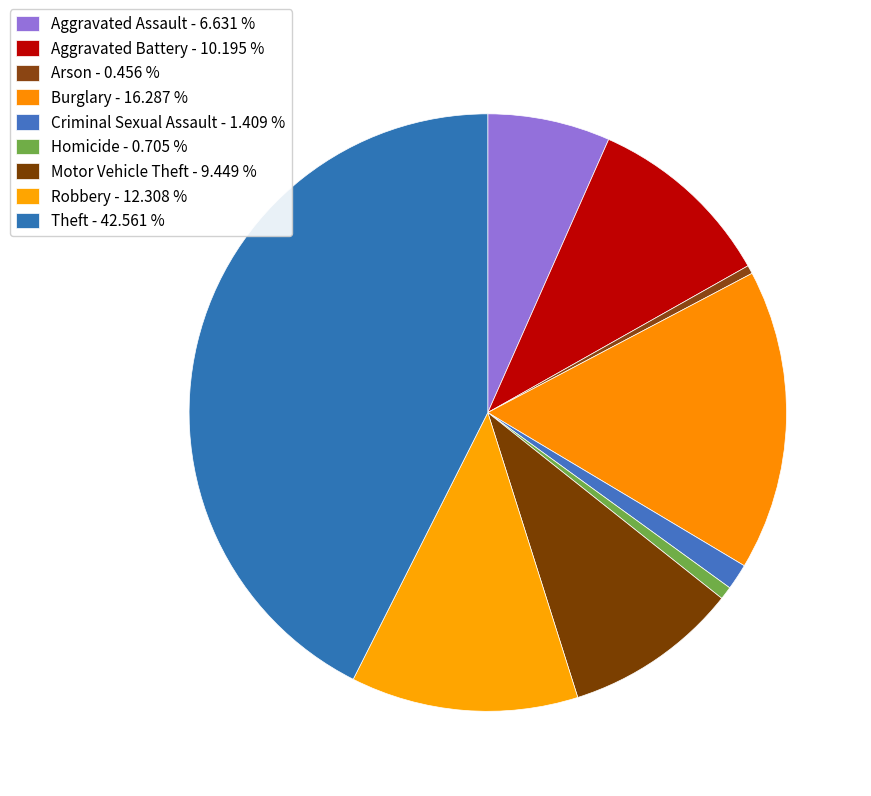

How many slices are in this pie chart?

9